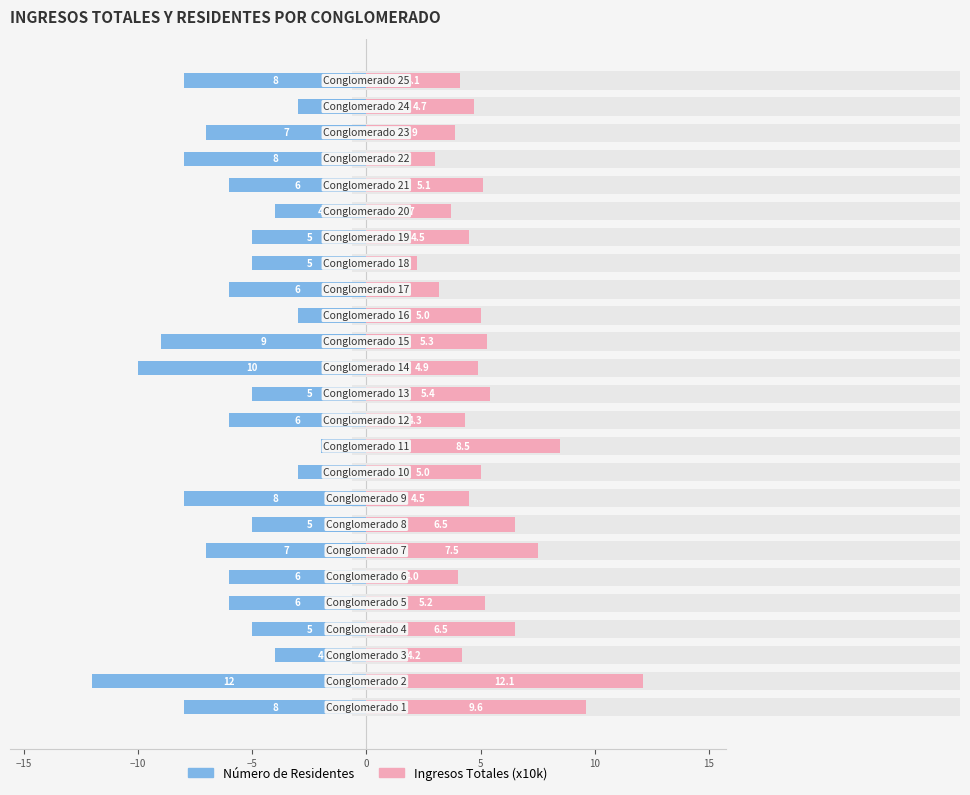

At how many categories does at least one series exceed -7?

25